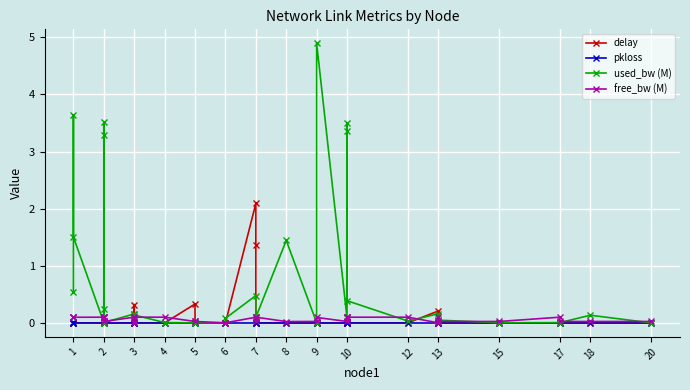

How many positive values does the delay series have?

5